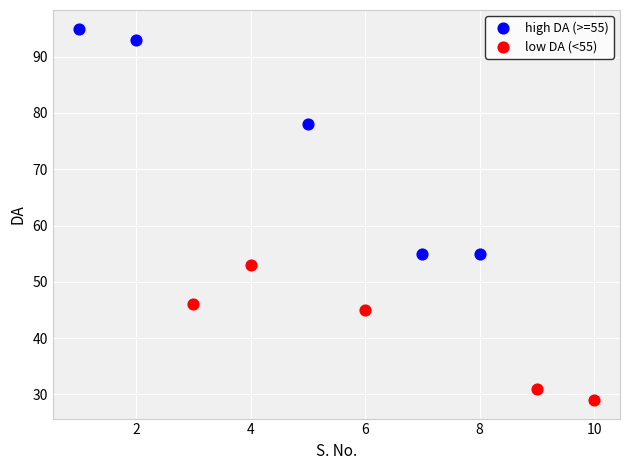

Which series reaches the maximum Y coordinate?

high DA (>=55)